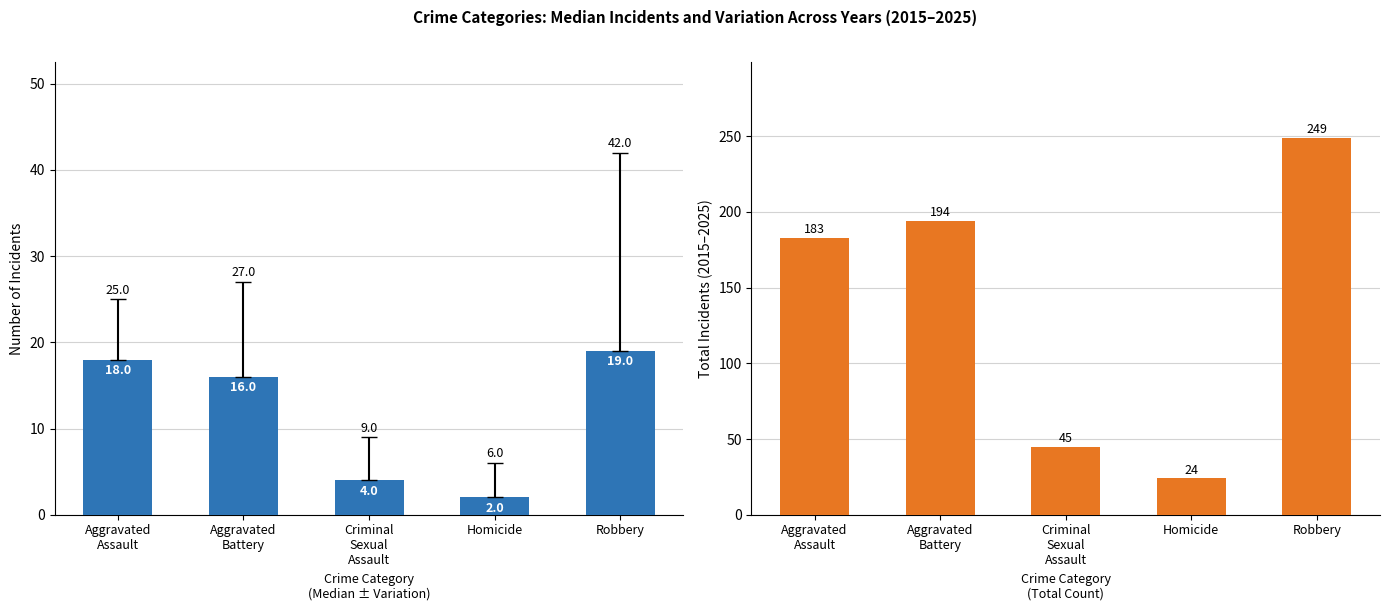

At which label does Median Incidents first exceed 16?

Aggravated
Assault